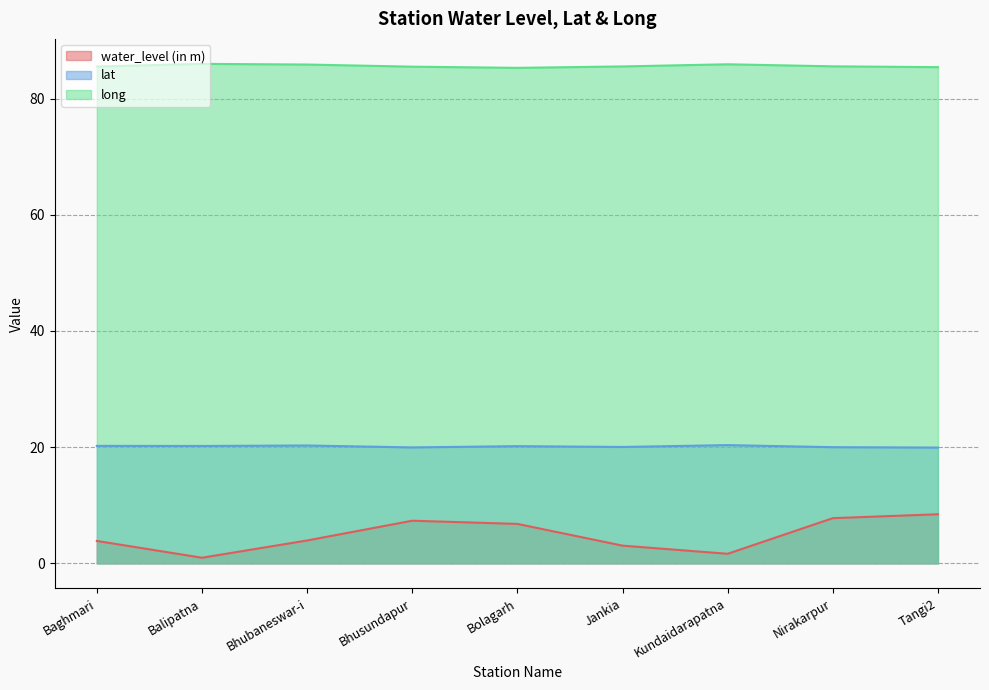

At which category does the chart reach its peak across all series?

Balipatna